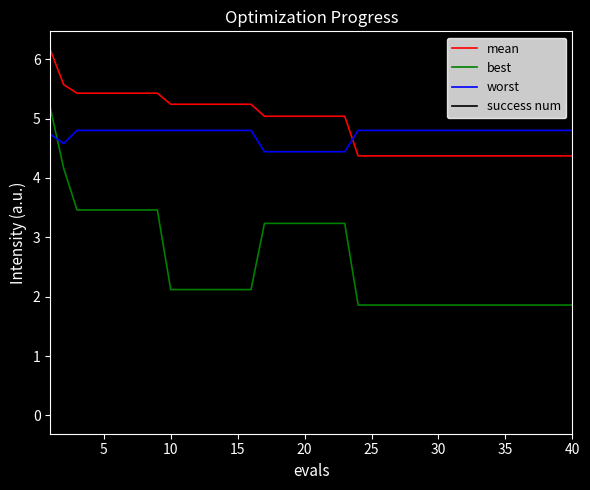

Rank the series by their maximum value, from lowest to highest.

success num, worst, best, mean